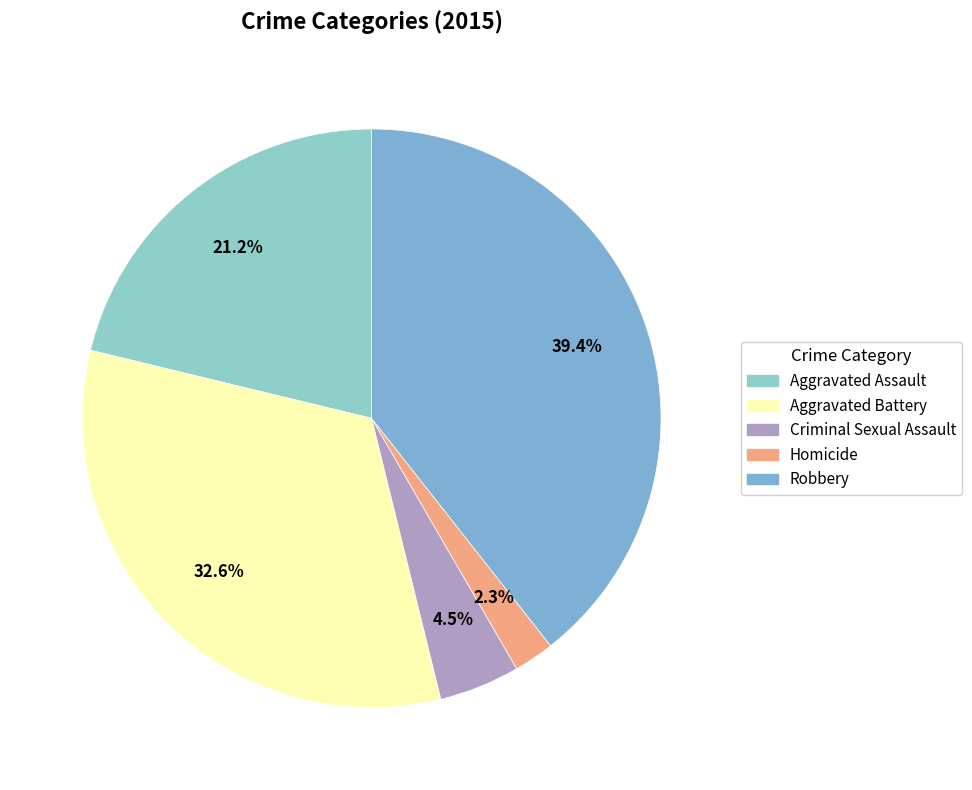

Is there any slice that represents more than half of the pie?

No